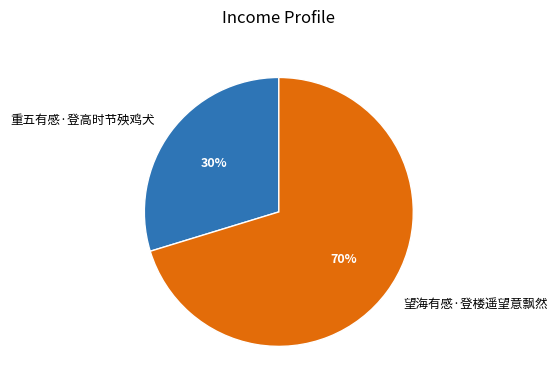

Which category has the biggest portion of the pie?

望海有感·登楼遥望意飘然